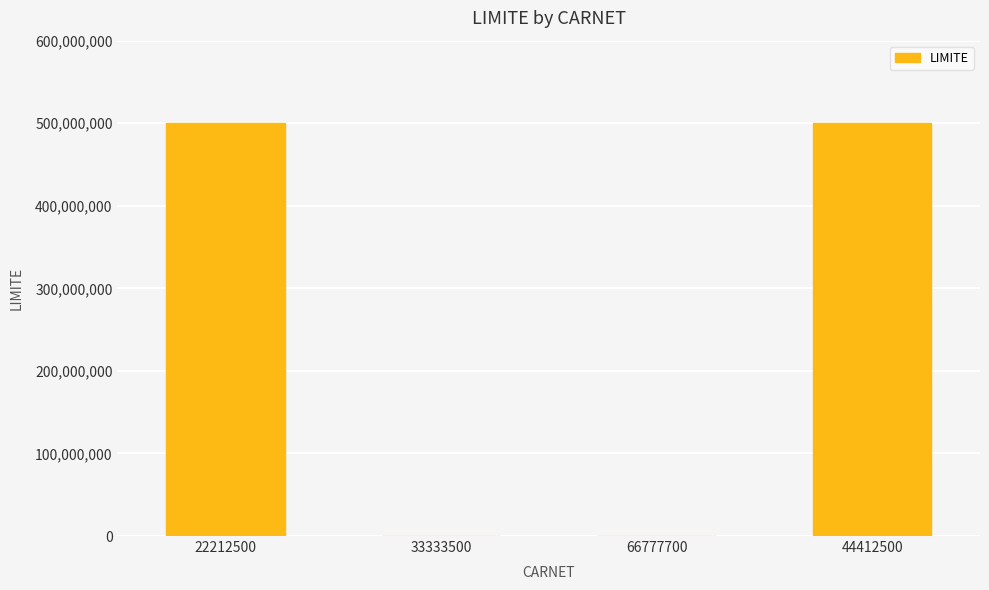

What is the greatest value displayed?

500000000